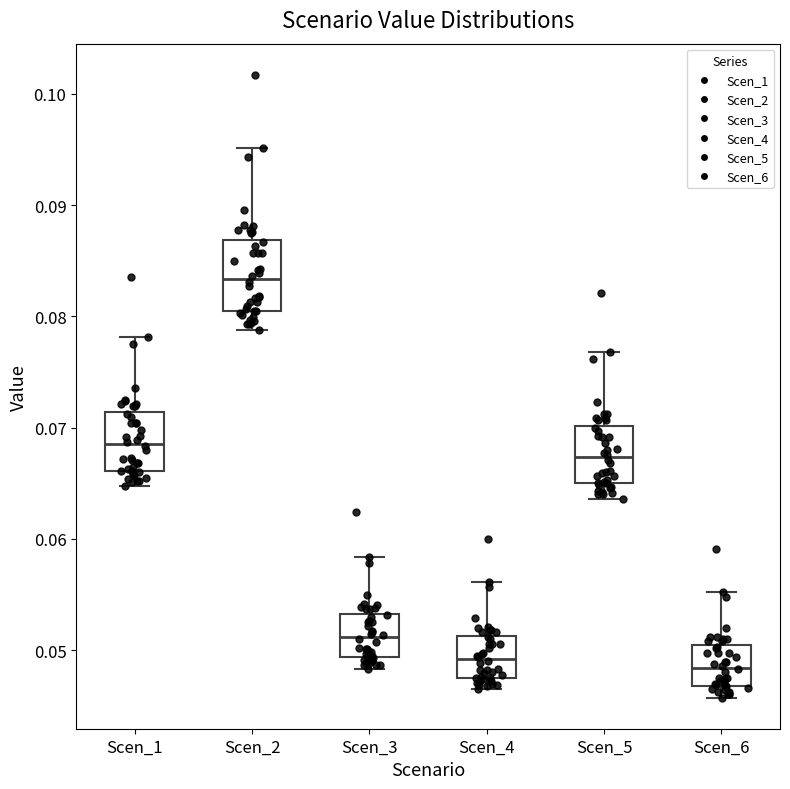

Reading left to right, transcribe this box plot: for each box, give where its median line is, the range the box spans, and where its two whiskers end, as read against the y-axis. The values are not printed on the chart, so give them approximately, as read against the axis.

Scen_1: median 0.069, box 0.066 to 0.071, whiskers 0.065 to 0.078
Scen_2: median 0.083, box 0.080 to 0.087, whiskers 0.079 to 0.095
Scen_3: median 0.051, box 0.049 to 0.053, whiskers 0.048 to 0.058
Scen_4: median 0.049, box 0.048 to 0.051, whiskers 0.046 to 0.056
Scen_5: median 0.067, box 0.065 to 0.070, whiskers 0.064 to 0.077
Scen_6: median 0.048, box 0.047 to 0.050, whiskers 0.046 to 0.055